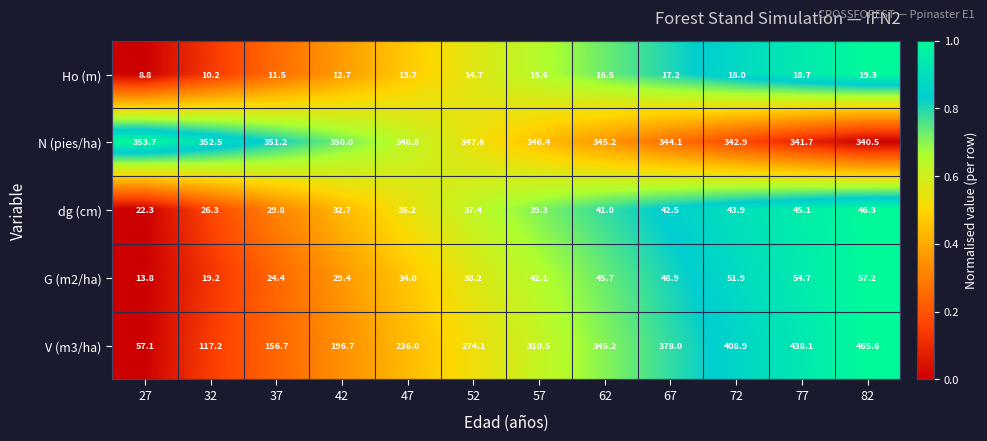

At which label is Ho (m) closest to 14?

47